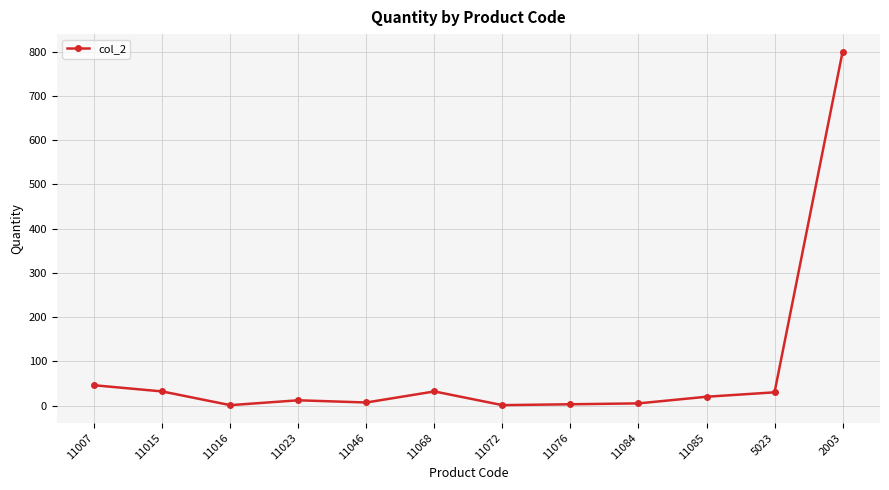

What is the greatest value displayed?

800